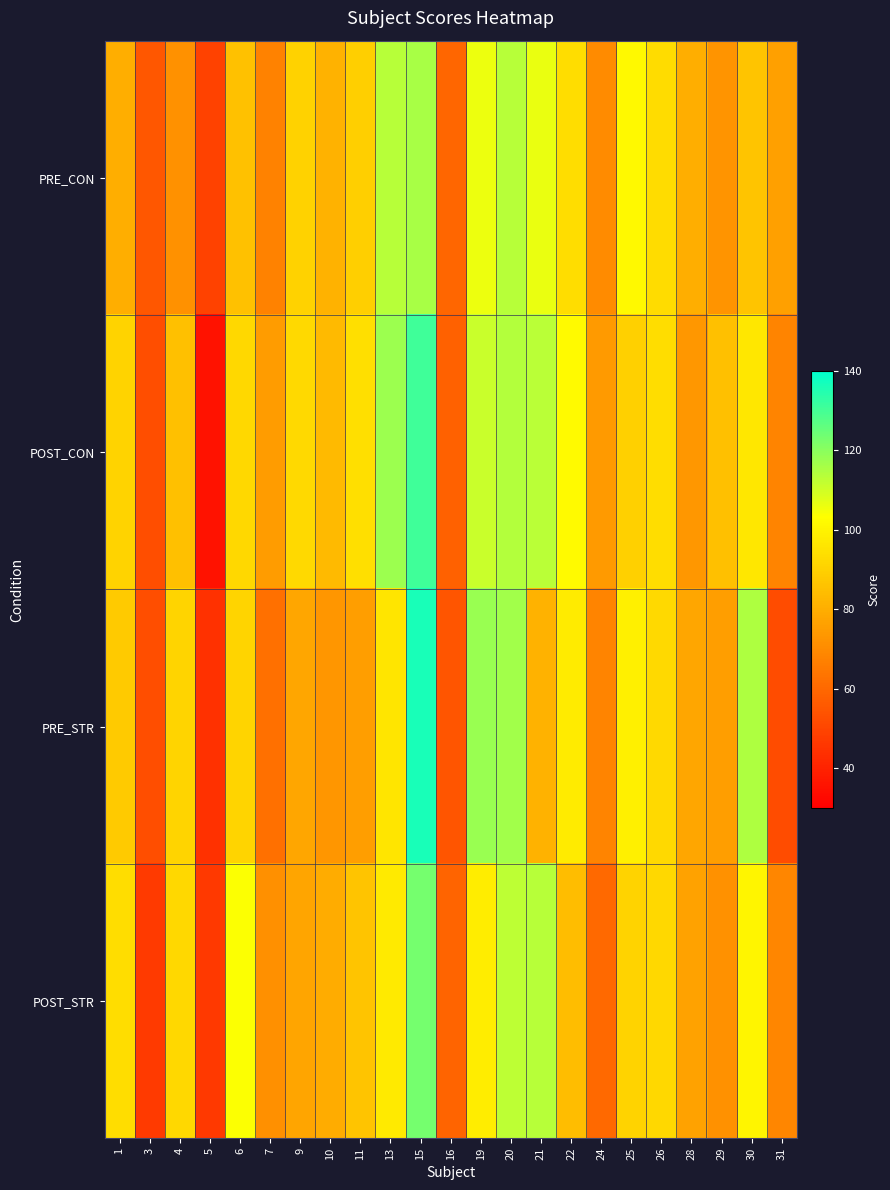

What is the greatest value displayed?

136.2